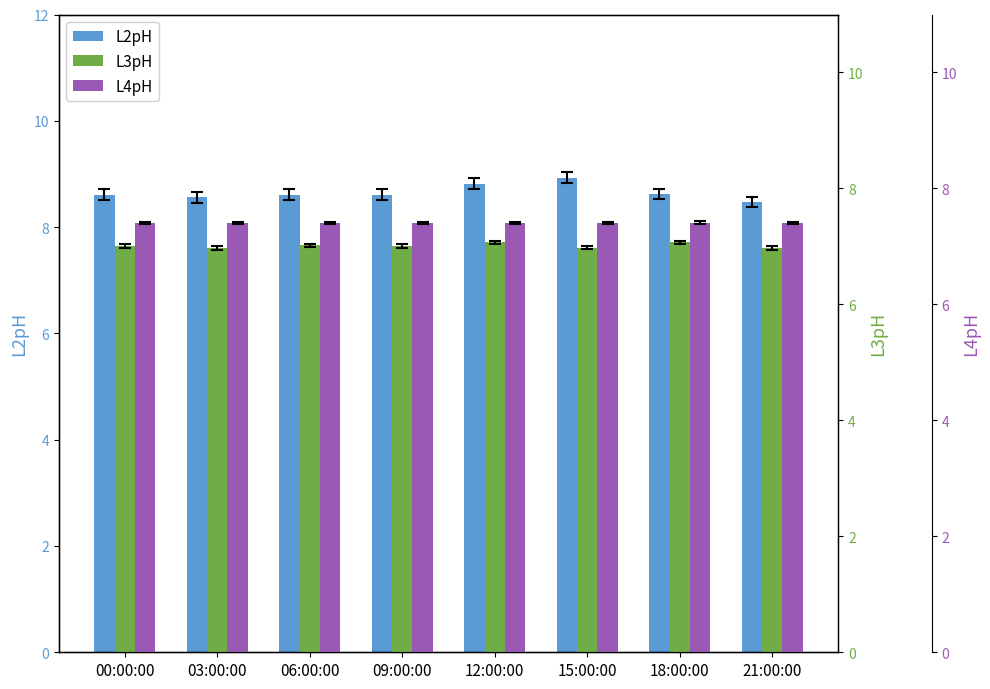

Does the chart contain any negative values?

No